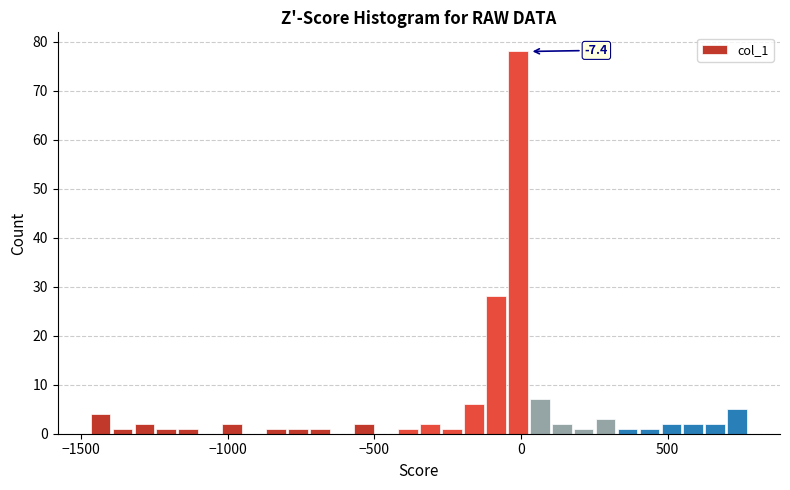

Read against the x-axis, roughly where is the centre of the tallest bar?

0